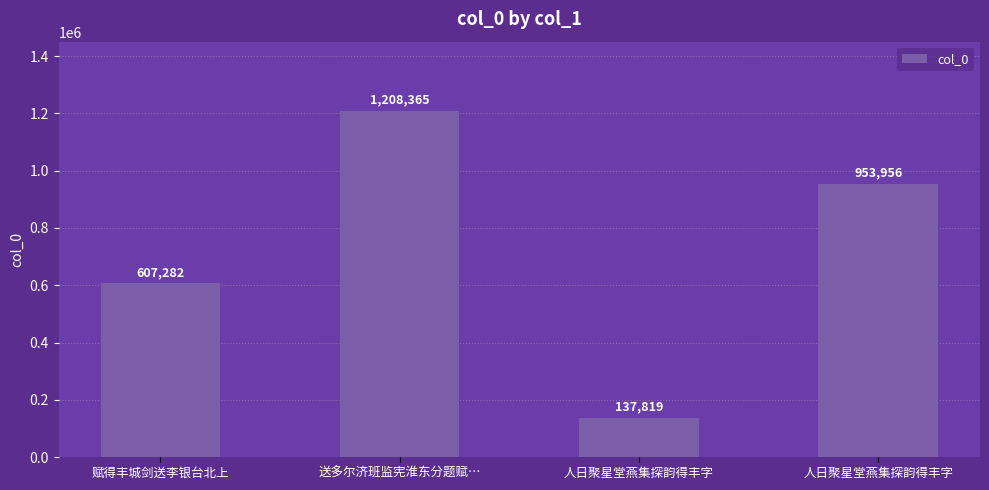

How many data points are less than 953956?

2